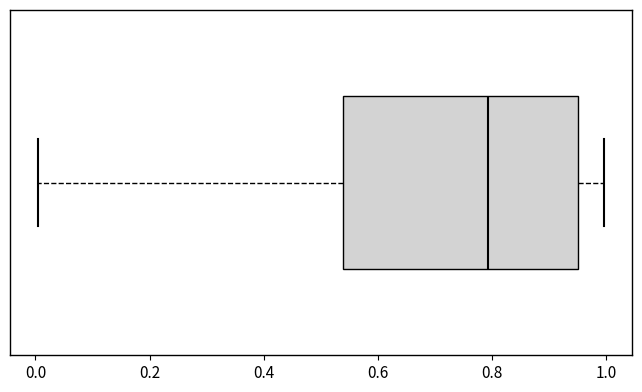

Read this box plot against the x-axis: the position of the median line, the range covered by the box, and the ends of both whiskers. The values are not printed on the chart, so give them approximately, as read against the axis.

median 0.80, box 0.54 to 0.96, whiskers 0.00 to 1.00